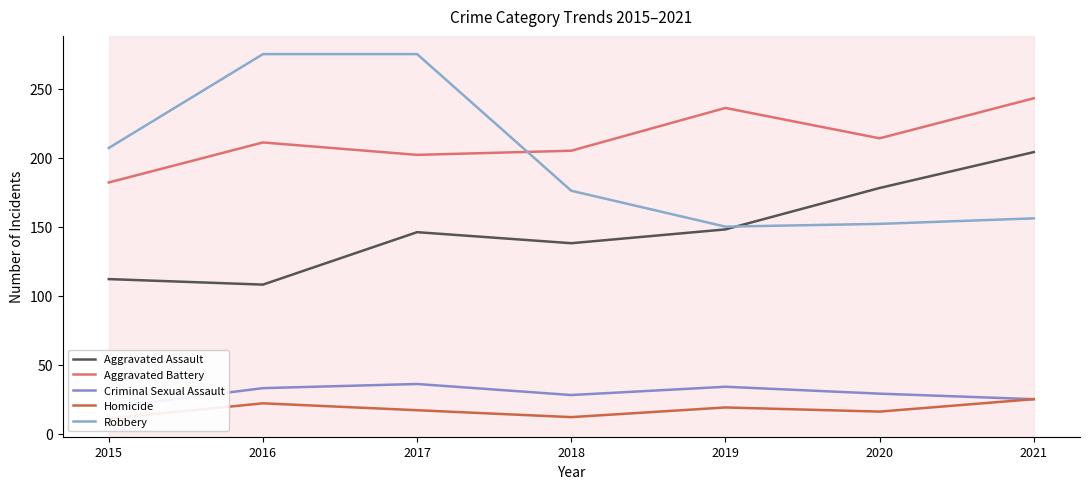

What is the sum of the Criminal Sexual Assault values at 2015 and 2017?

55